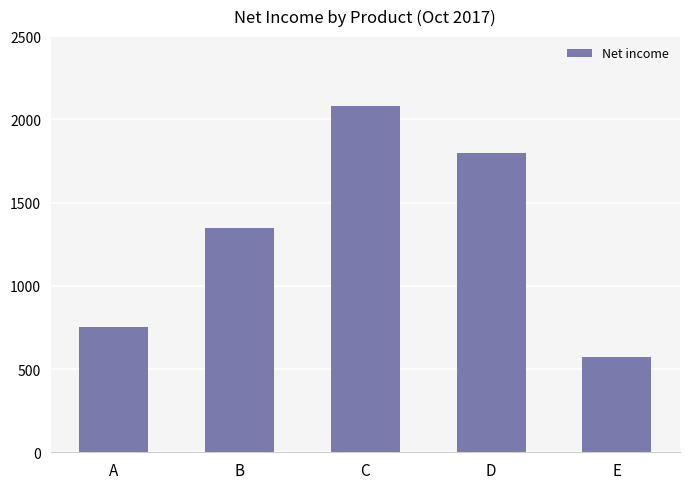

Rank the categories by value from lowest to highest.

E, A, B, D, C